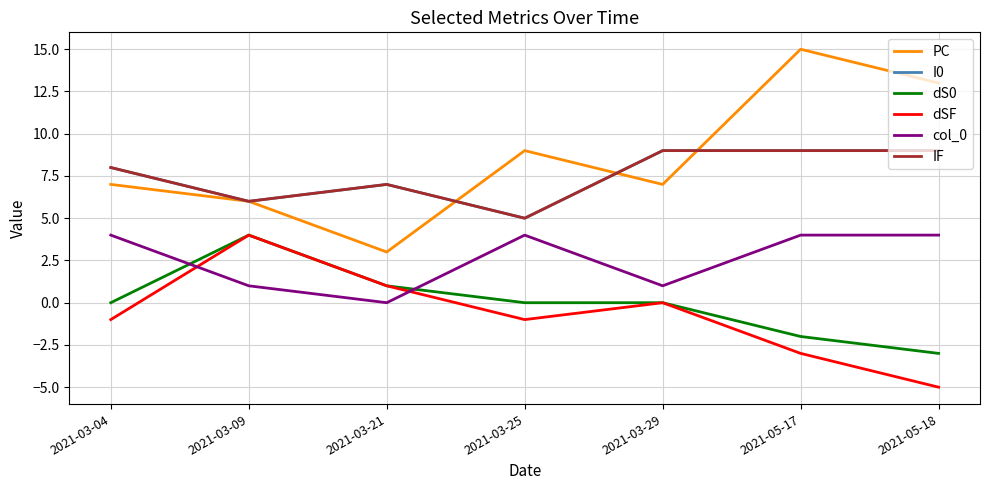

What are all the series names shown in the legend?

PC, I0, dS0, dSF, col_0, IF